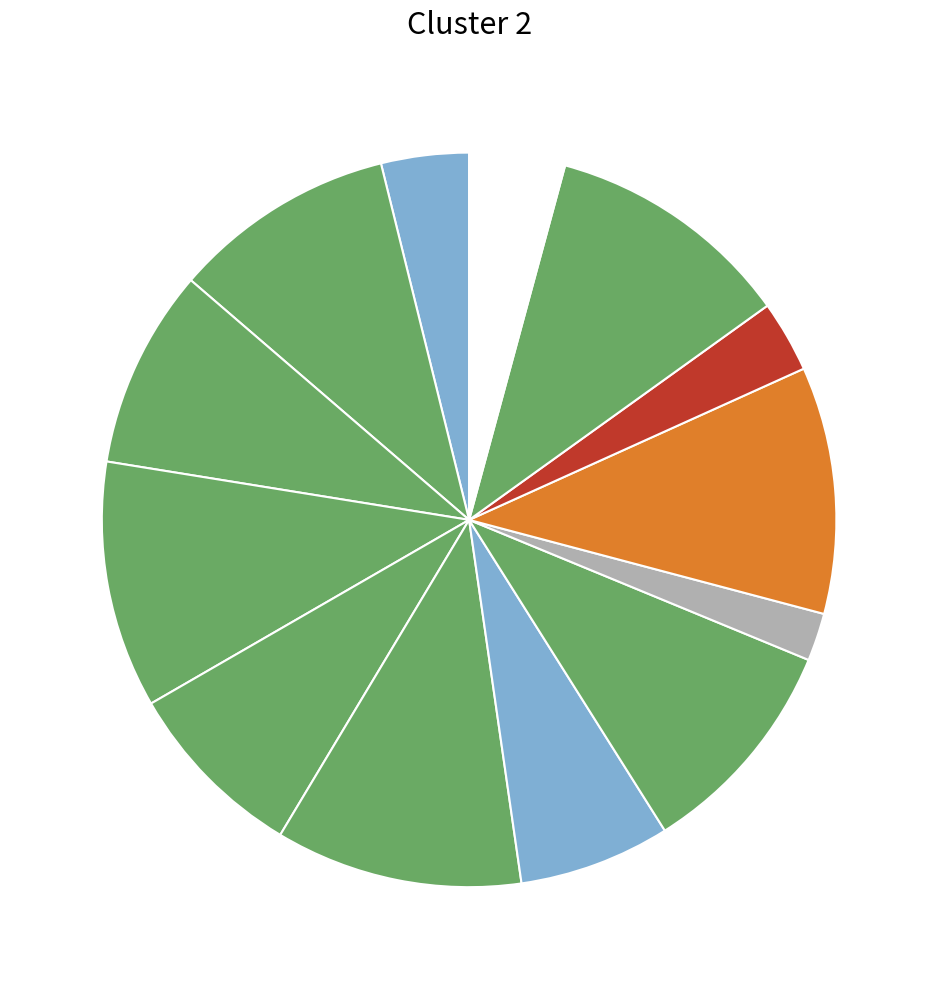

How many segments does this pie chart have?

13